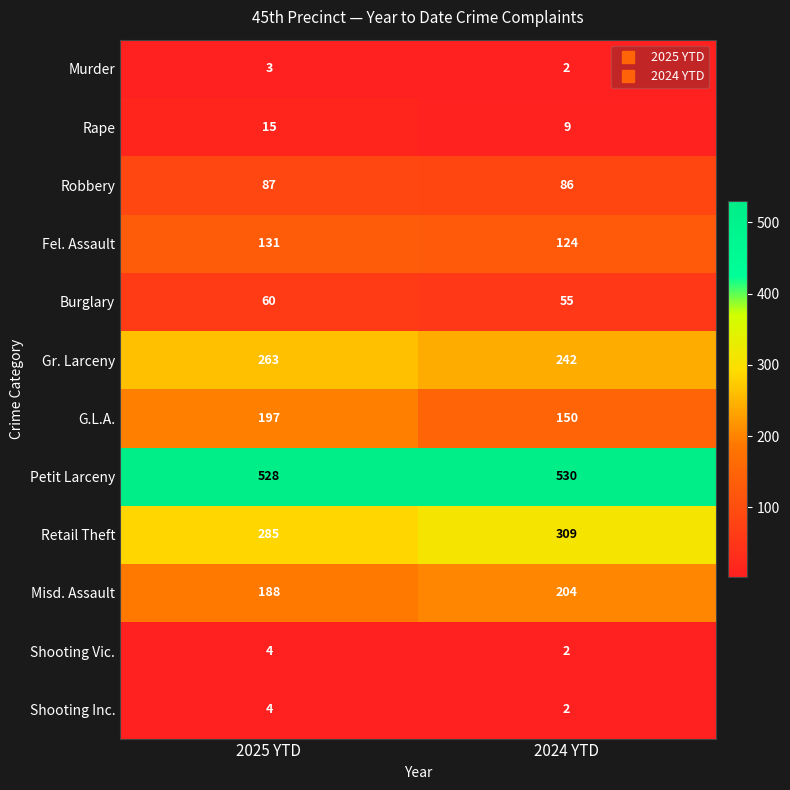

Where is Misd. Assault nearest to the value 196?

2025 YTD